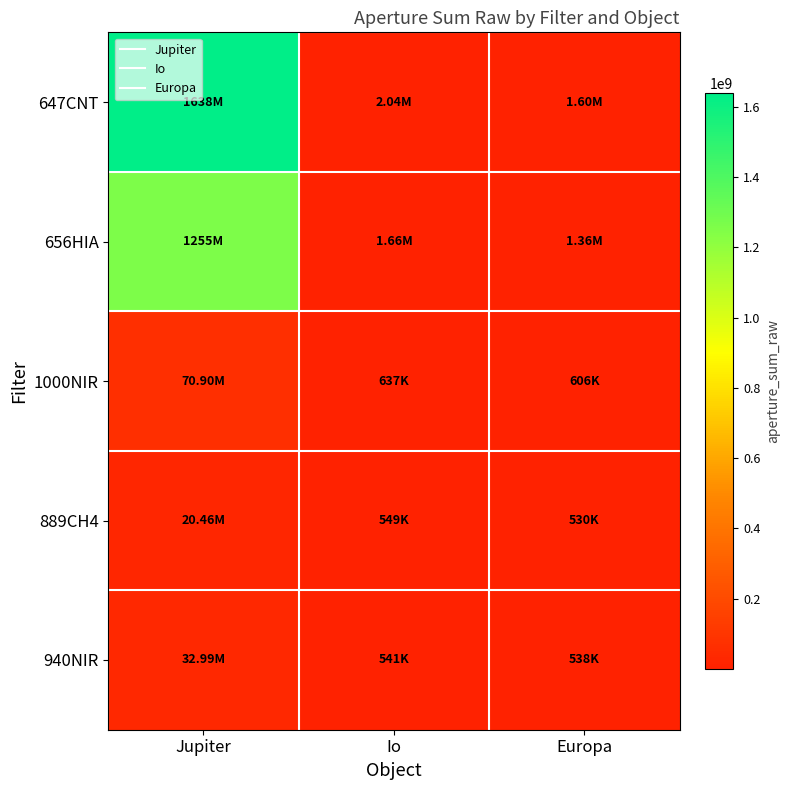

Reading left to right, extract all data points from this chart.

647CNT: Jupiter=1638482910.8	Io=2039912.4	Europa=1601042.3
656HIA: Jupiter=1254873185.1	Io=1662519.7	Europa=1357232.0
1000NIR: Jupiter=70896078.5	Io=637016.0	Europa=605639.0
889CH4: Jupiter=20461985.5	Io=549469.0	Europa=529524.3
940NIR: Jupiter=32994866.2	Io=541334.7	Europa=537665.6